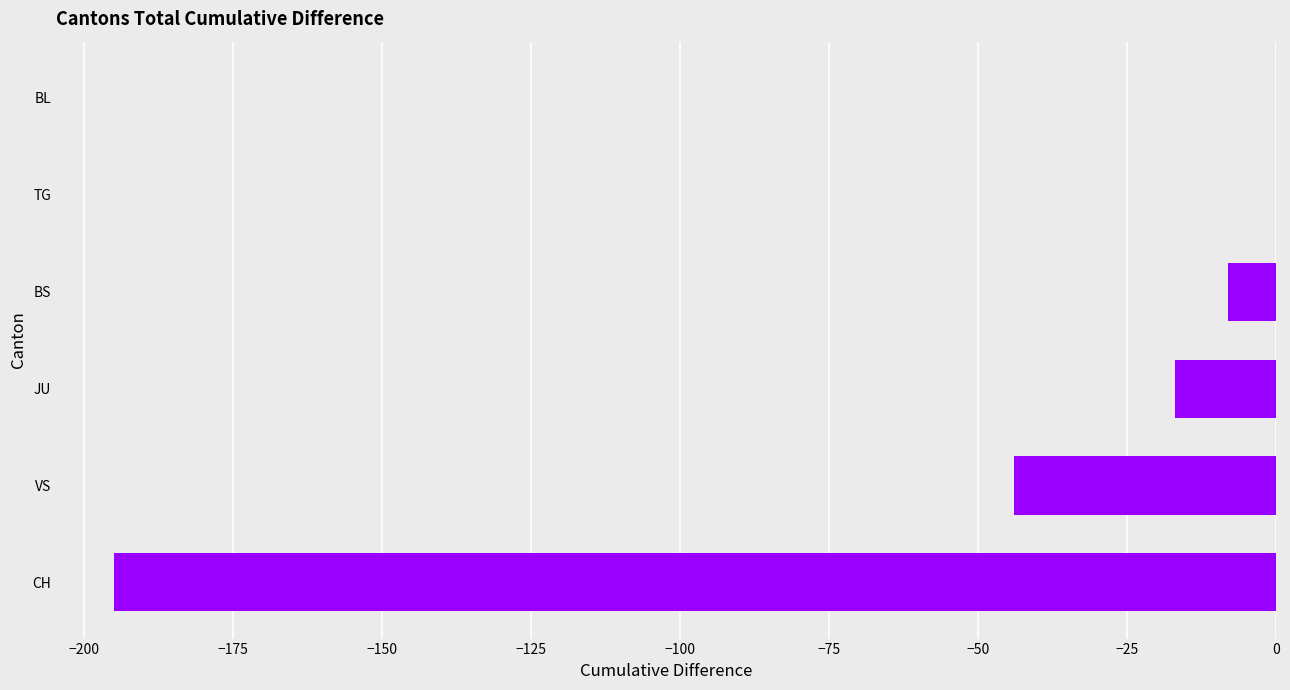

True or false: the data shows -195 at CH.

True